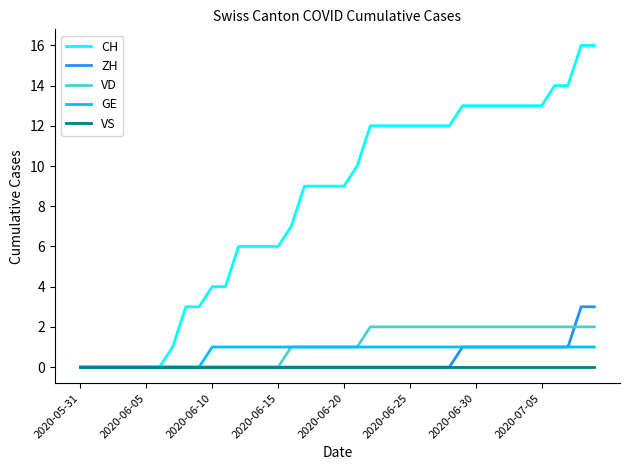

Rank the series by their maximum value, from highest to lowest.

CH, ZH, VD, GE, VS